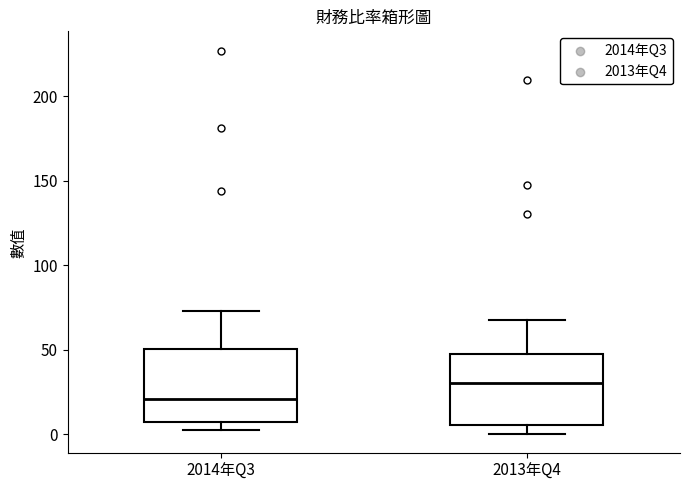

Reading left to right, transcribe this box plot: for each box, give where its median line is, the range the box spans, and where its two whiskers end, as read against the y-axis. The values are not printed on the chart, so give them approximately, as read against the axis.

2014年Q3: median 20, box 5 to 50, whiskers 0 to 75
2013年Q4: median 30, box 5 to 50, whiskers 0 to 70